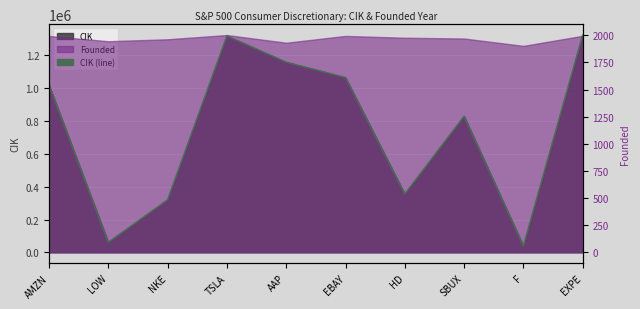

What is the label of the 2nd point from the right?

F